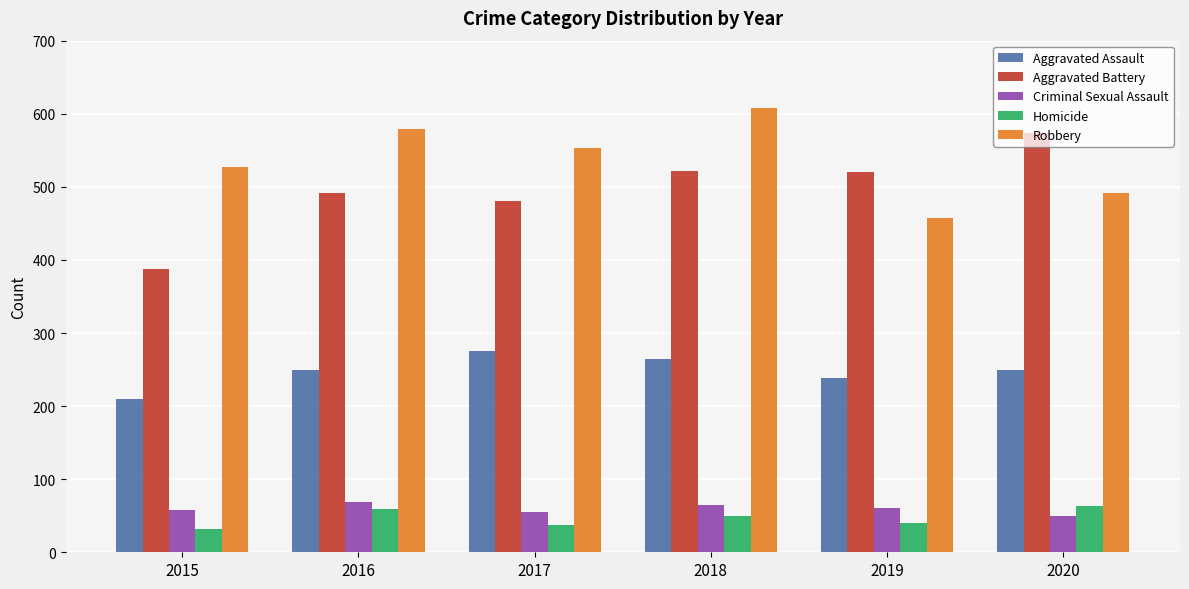

At how many categories does at least one series exceed 172?

6